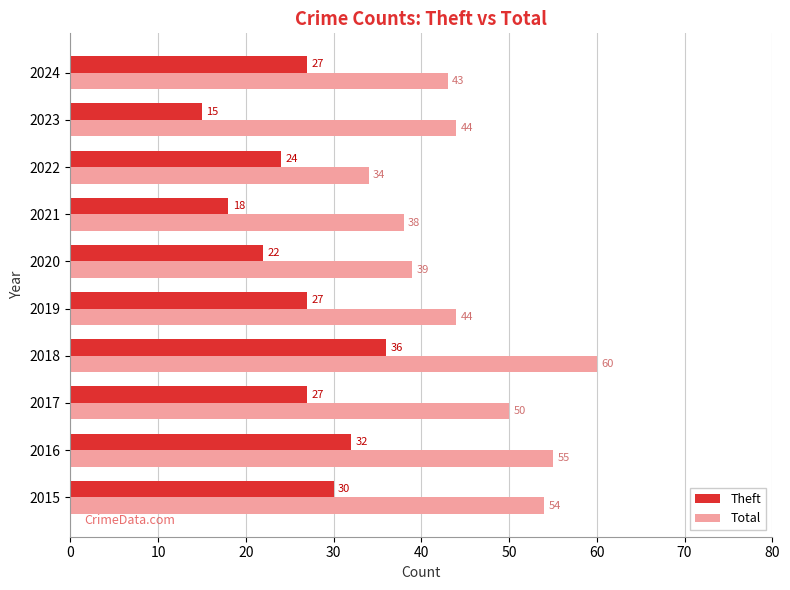

What is the difference between the second highest and second lowest values in the Theft series?

14